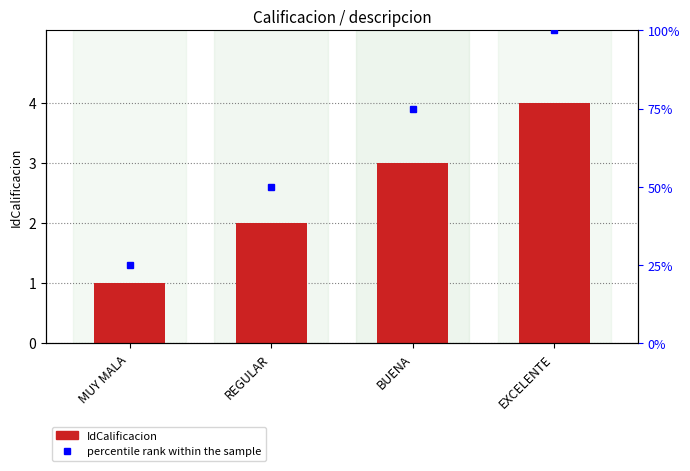

What is the difference between the maximum and minimum values?

3